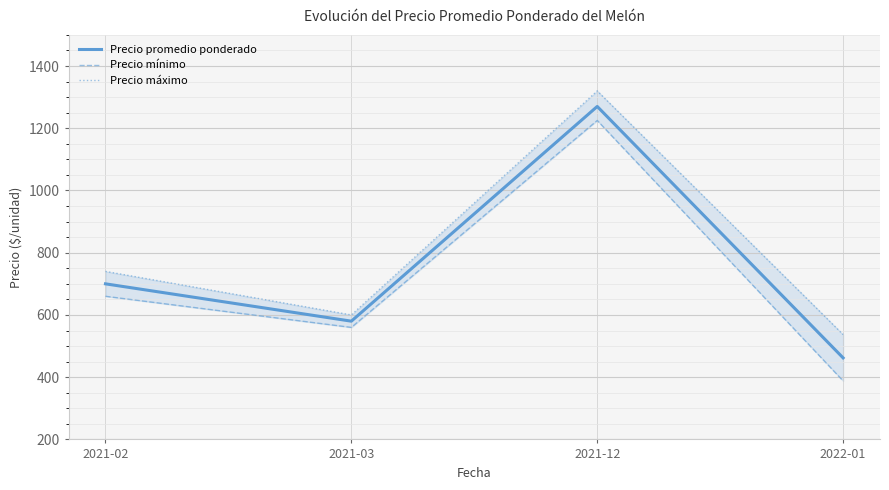

What position from the right is 2022-01?

1